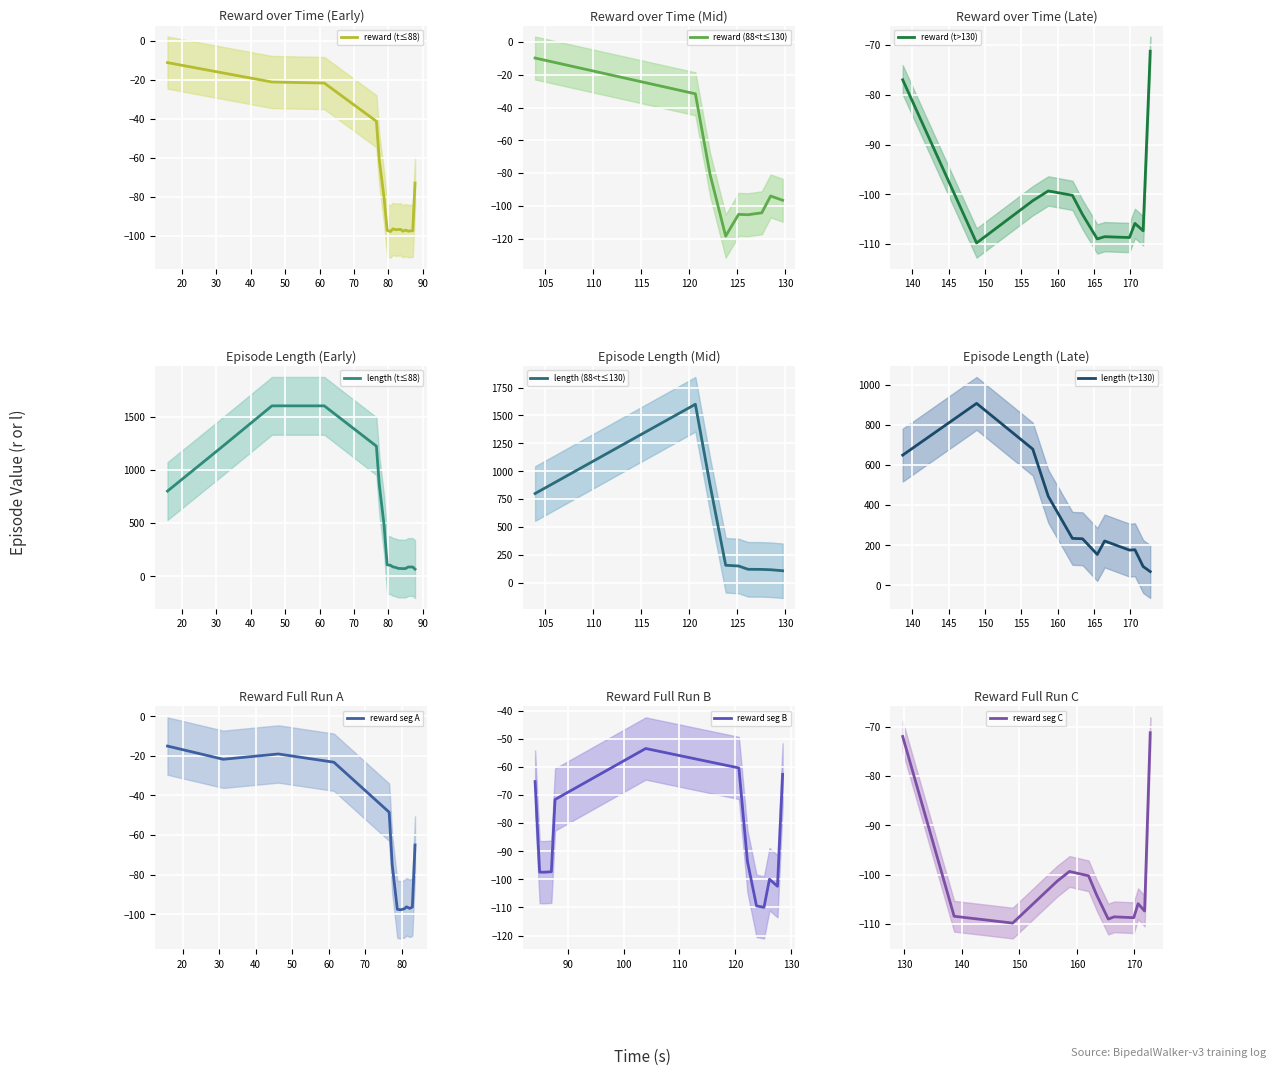

What is the maximum value for reward (t≤88)?

-11.3